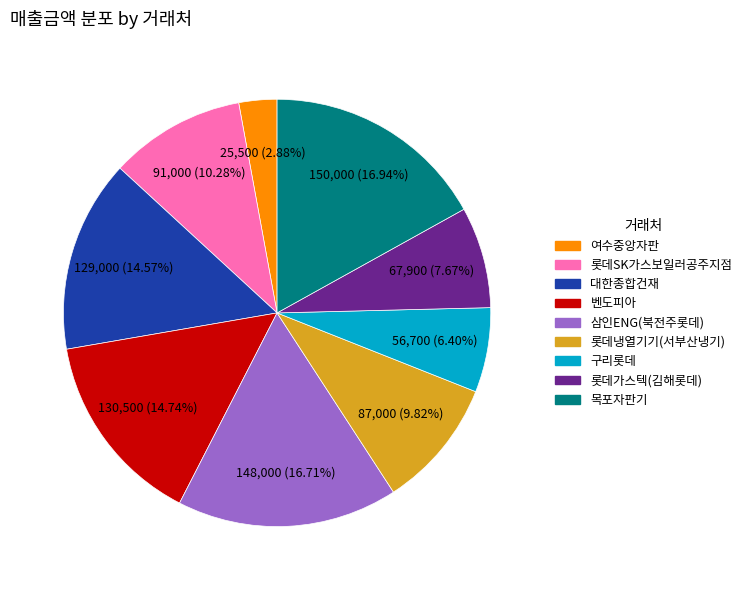

Which category has the smallest portion of the pie?

여수중앙자판